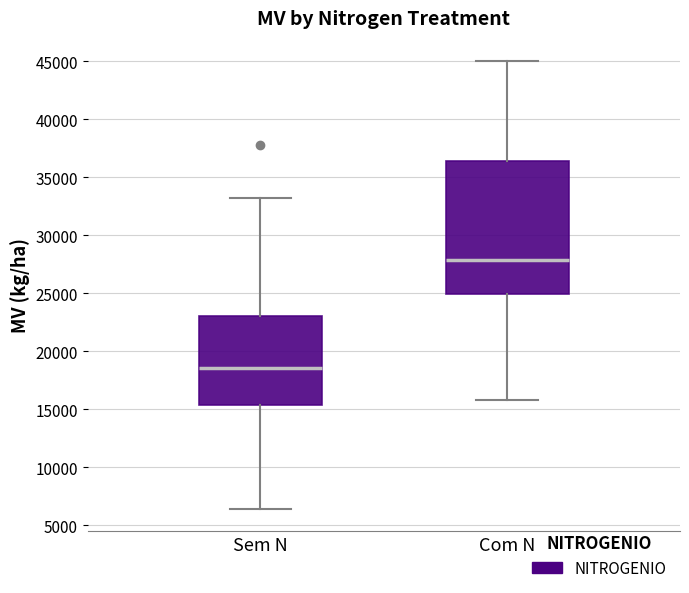

Comparing the boxes themselves (not the whiskers), which one is the tallest?

Com N